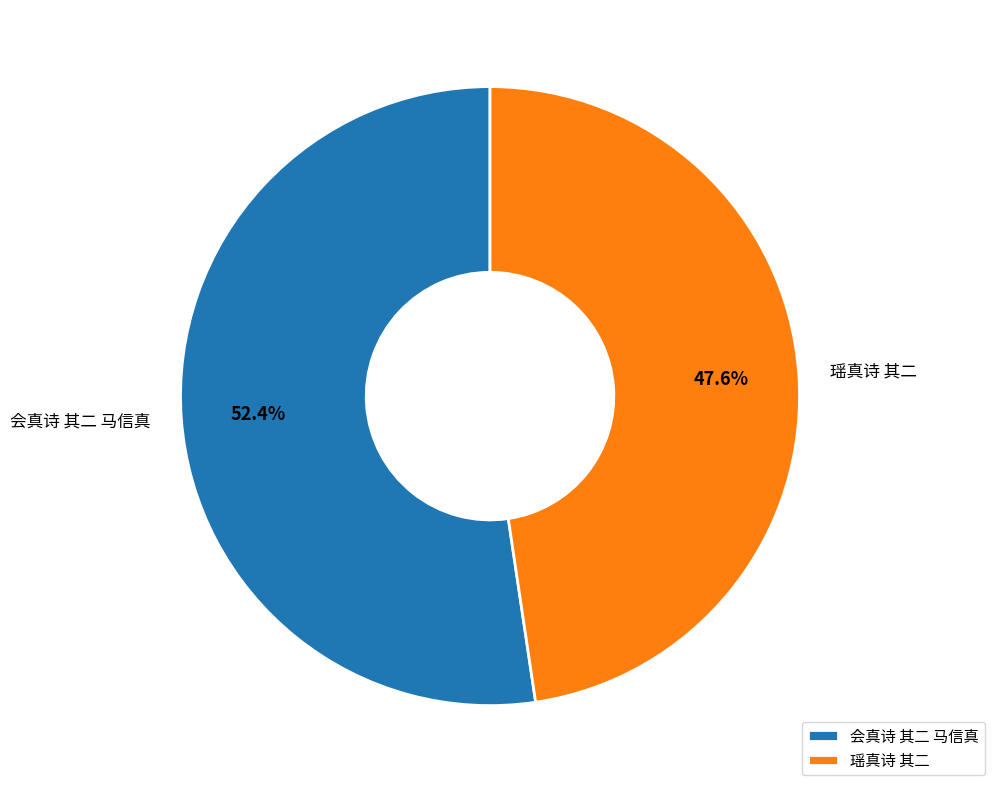

How many segments does this pie chart have?

2